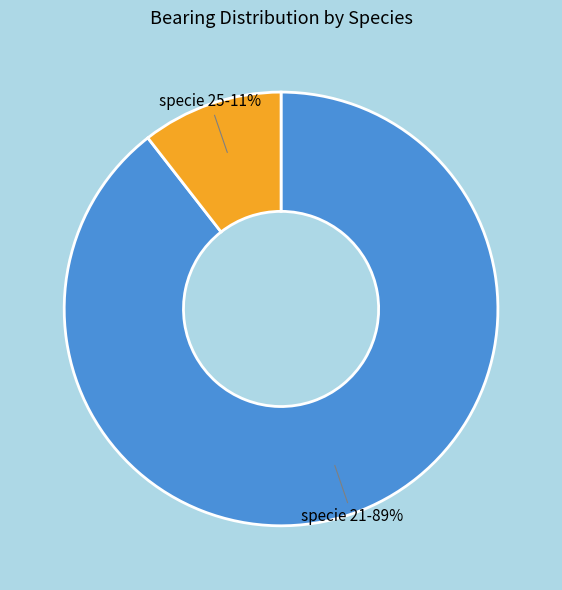

Is there any slice that represents more than half of the pie?

Yes